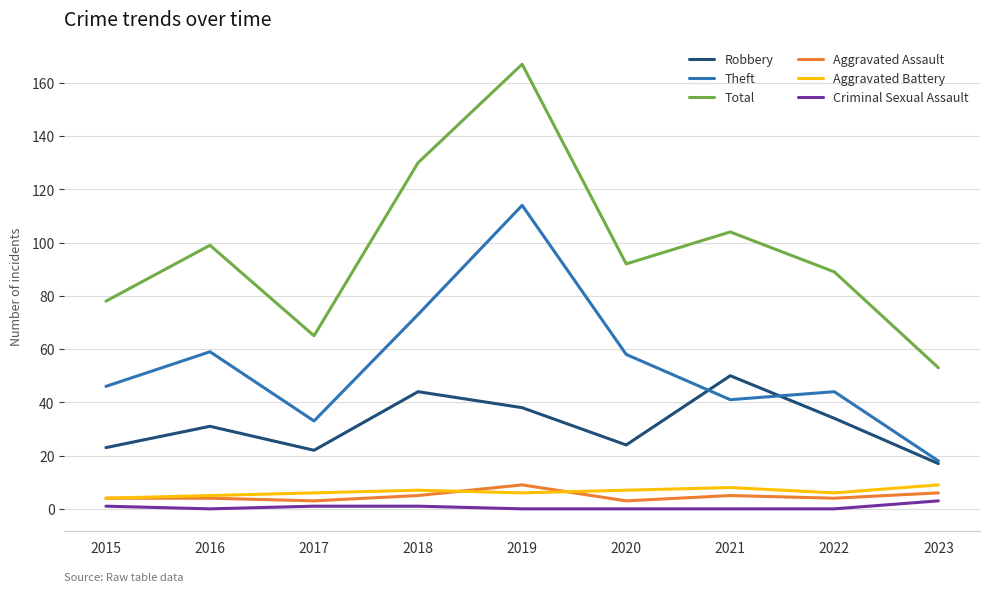

What is the lowest value of the Theft series?

18